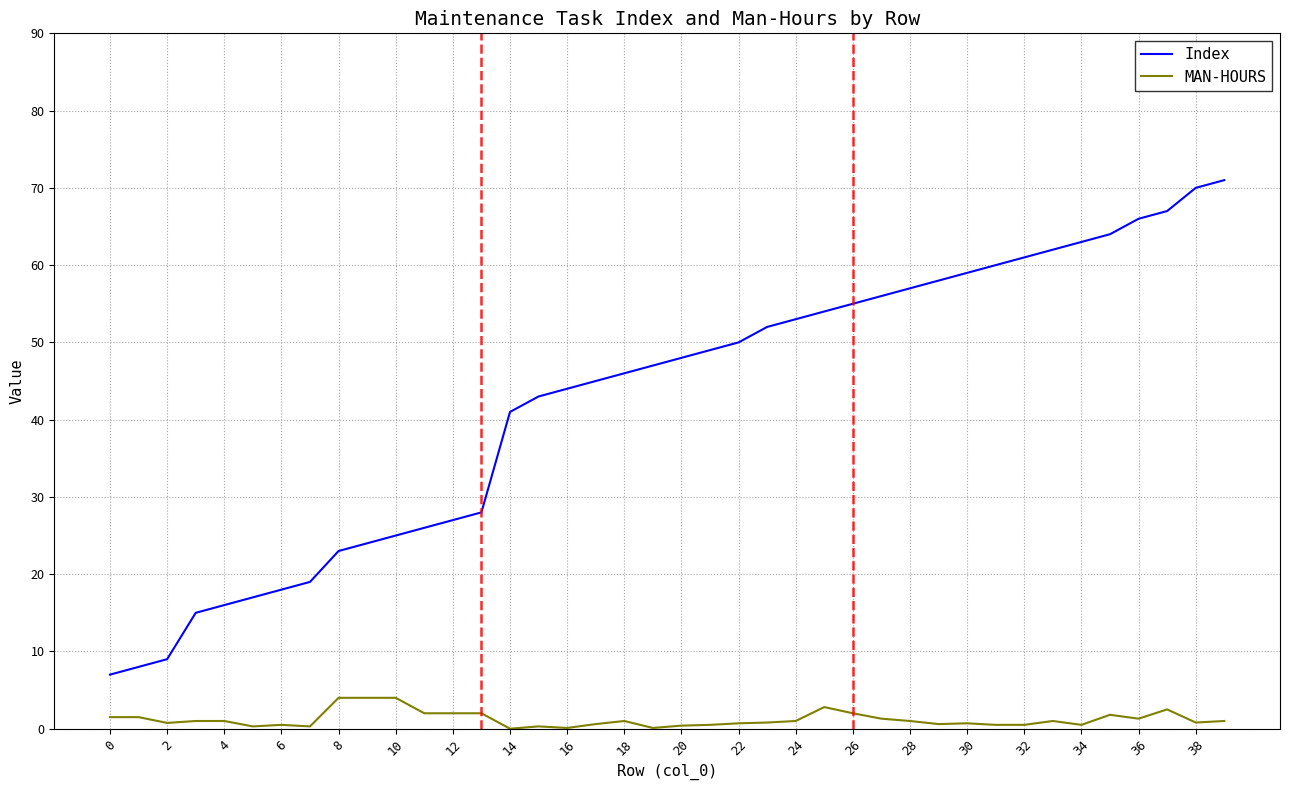

Which series has the widest spread of values?

Index